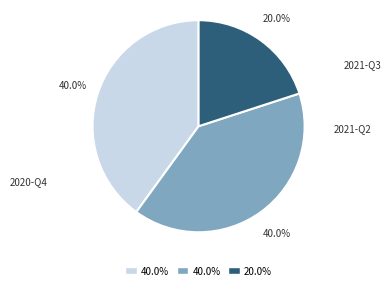

Does any single category account for the majority?

No